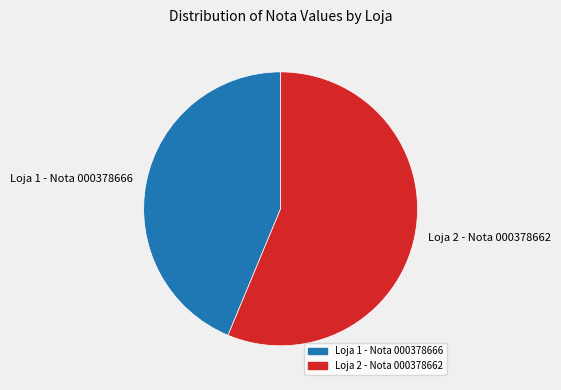

Is the sum of Loja 2 - Nota 000378662 and Loja 1 - Nota 000378666 greater than half?

Yes